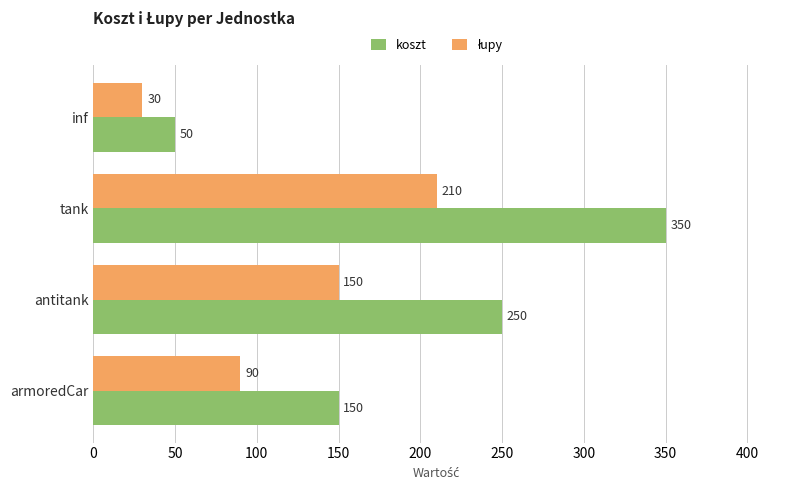

What is the spread (max minus min) of values at armoredCar?

60